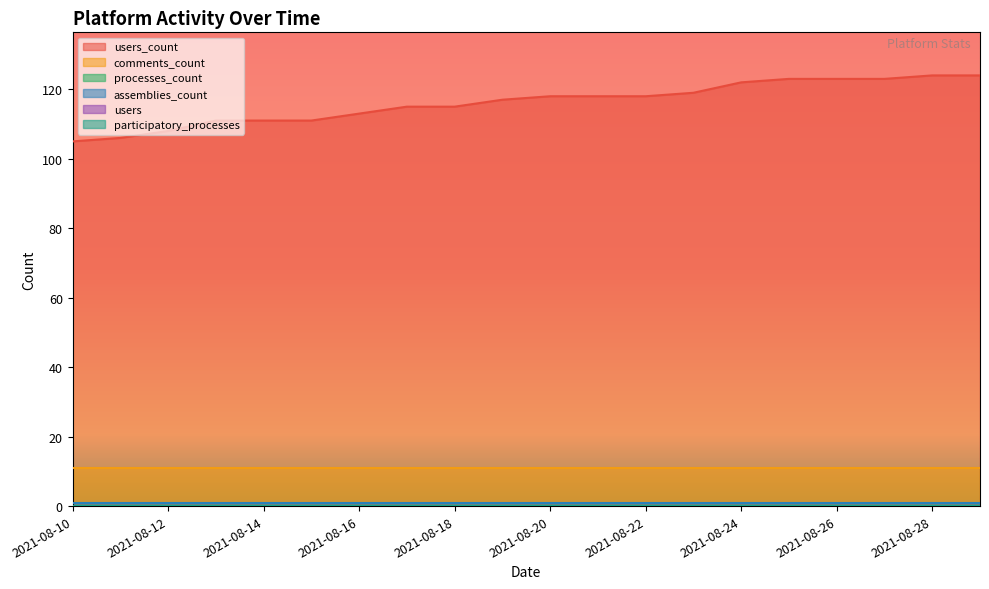

True or false: comments_count has more than 0 points higher than both neighbors.

False